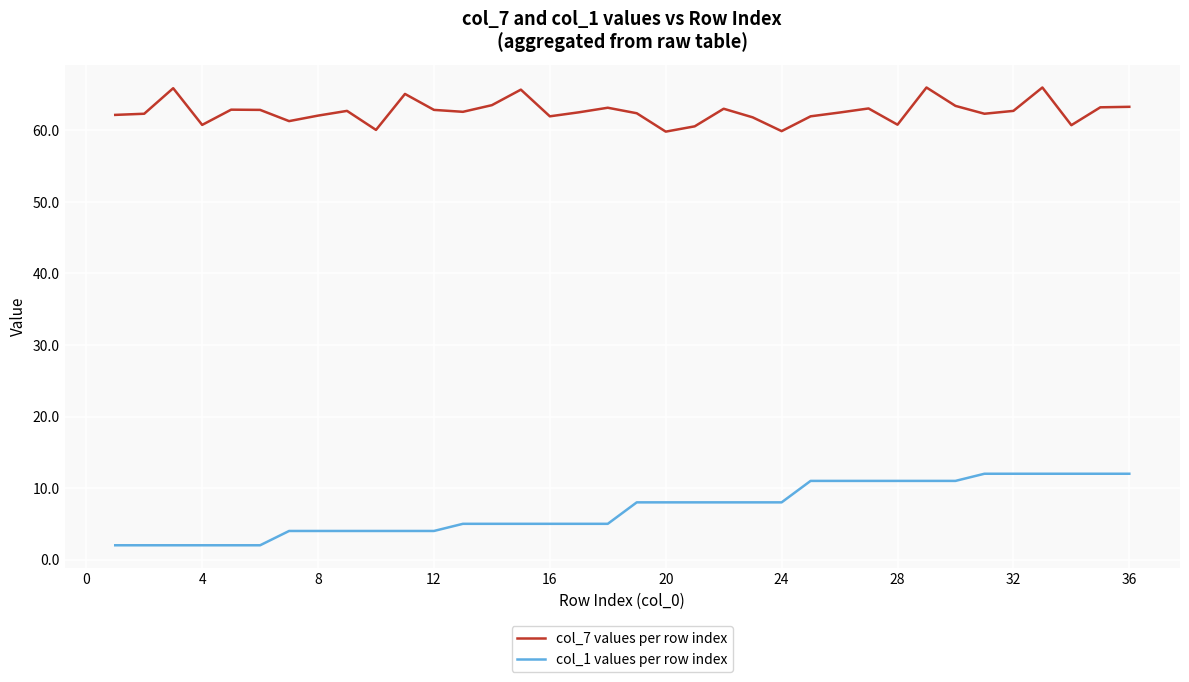

What is the difference between the second highest and second lowest values in the col_1 values per row index series?

10.0